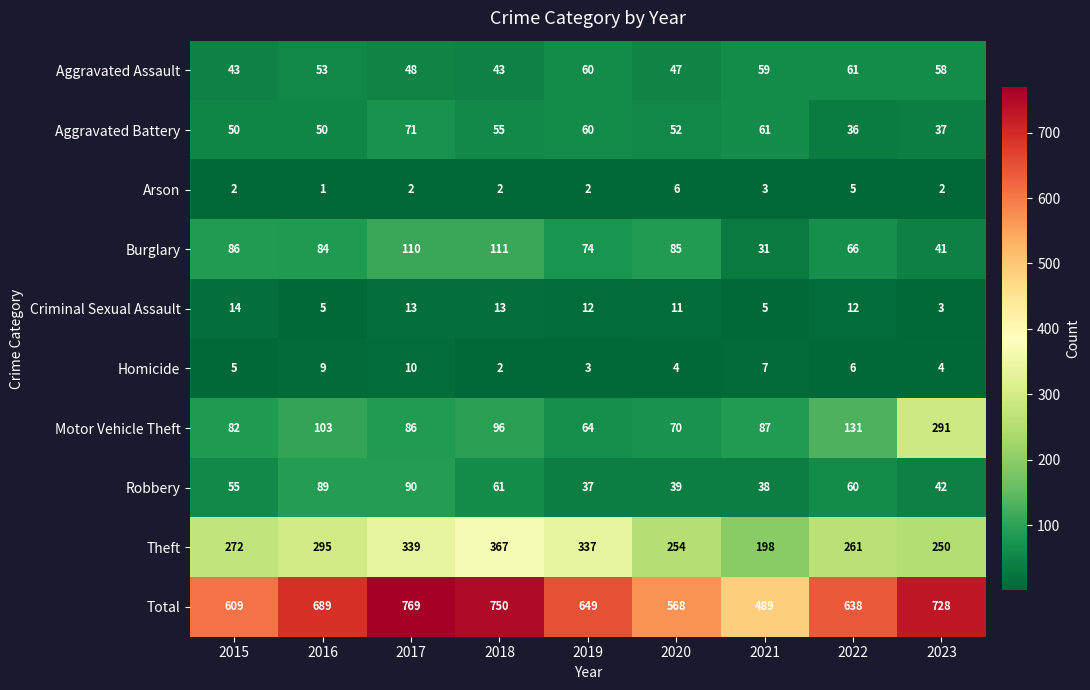

What is the total value across all series at 2020?

1136